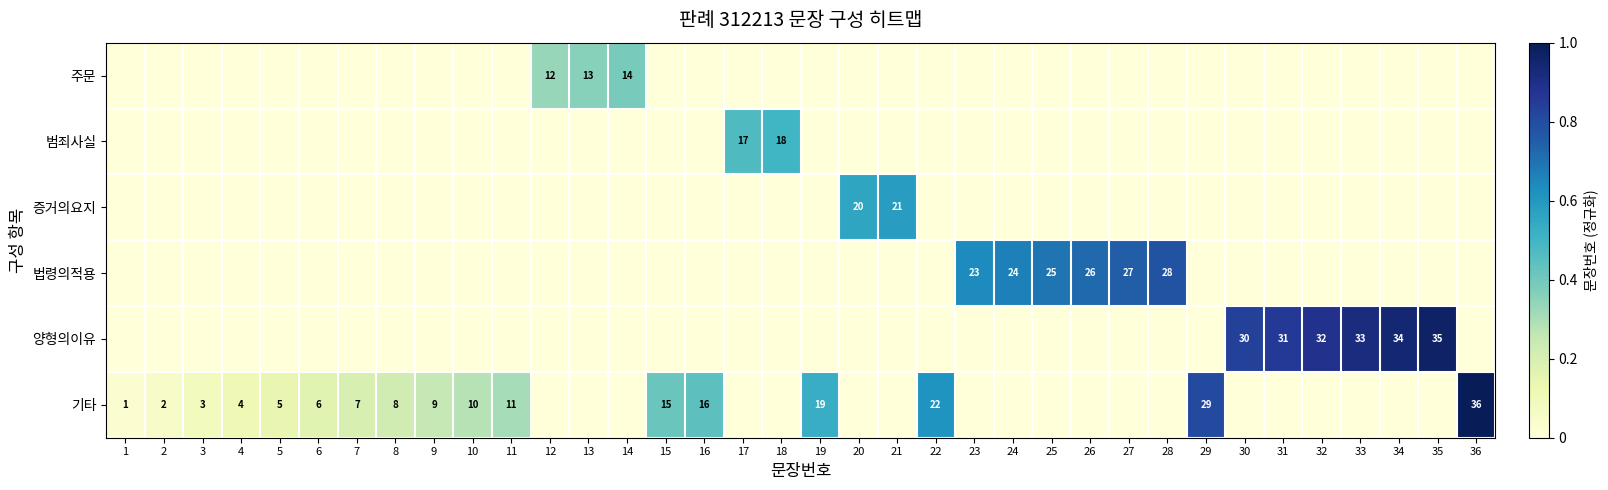

At how many categories does at least one series exceed 0?

36